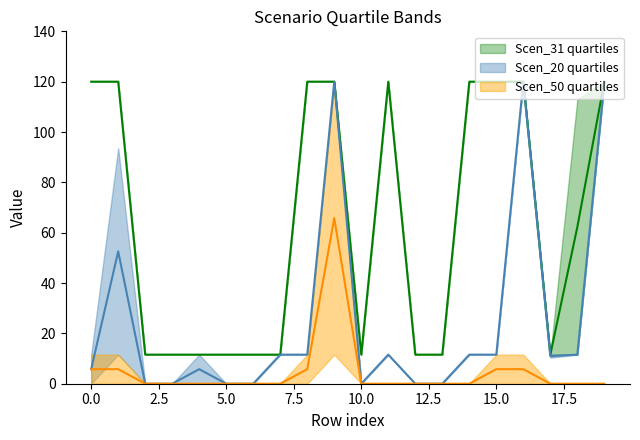

What is the difference between the maximum and minimum values in the Scen_2_upper series?

120.0